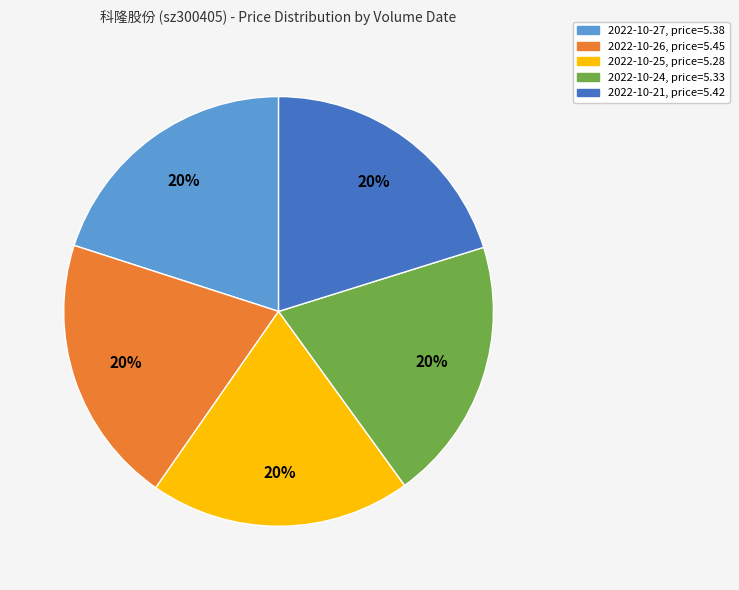

Count the number of slices in the pie.

5